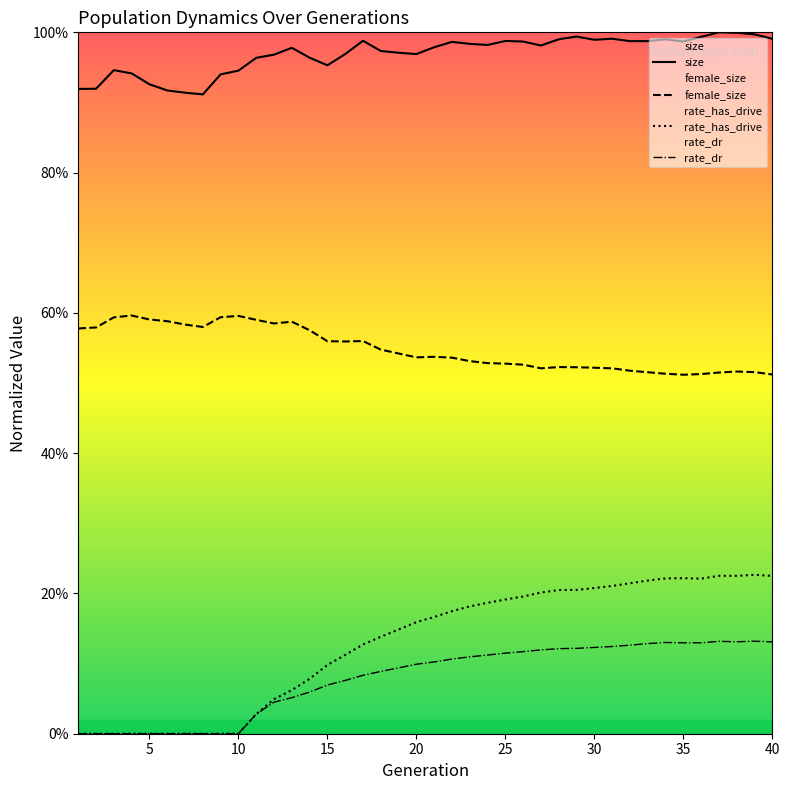

What is the average value of the rate_dr series?

0.1